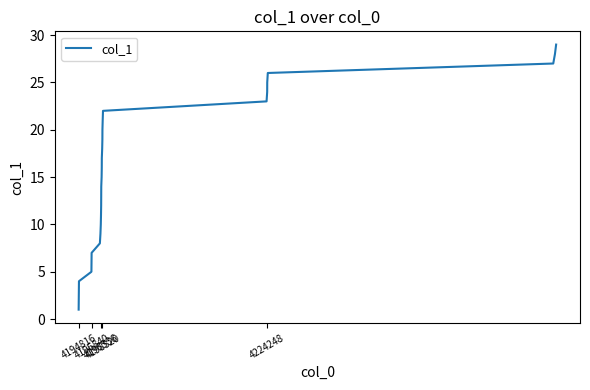

What is the maximum value shown in the chart?

29